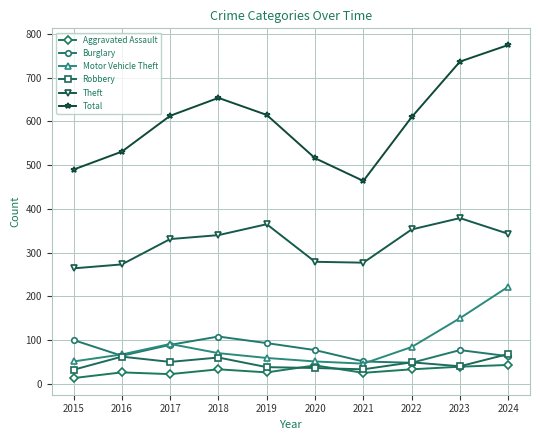

Is the value of Robbery at 2018 greater than the value of Burglary at 2019?

No